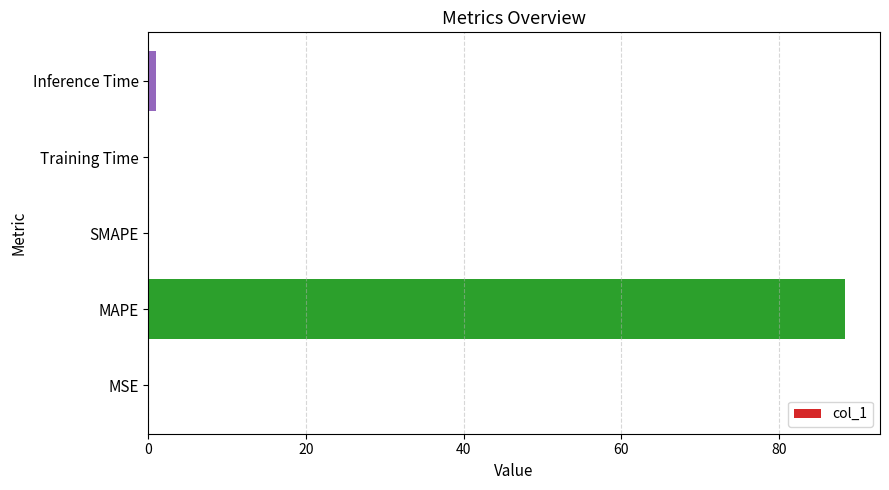

Are the bars grouped side by side (vs. stacked)?

No